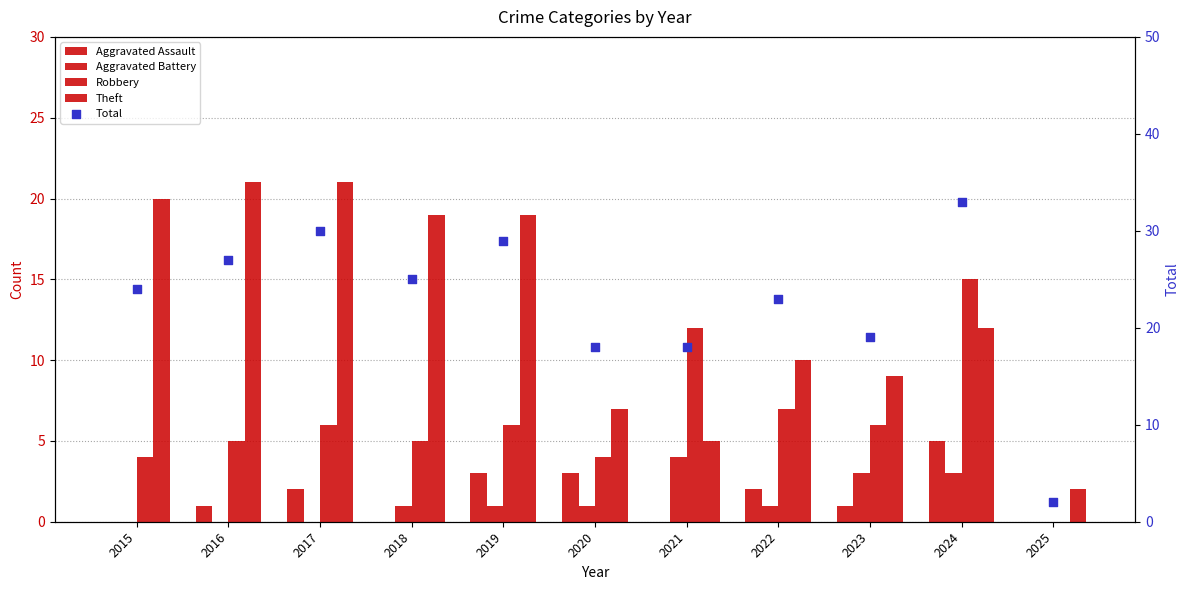

Is the value of Aggravated Assault at 2025 greater than the value of Aggravated Battery at 2016?

No